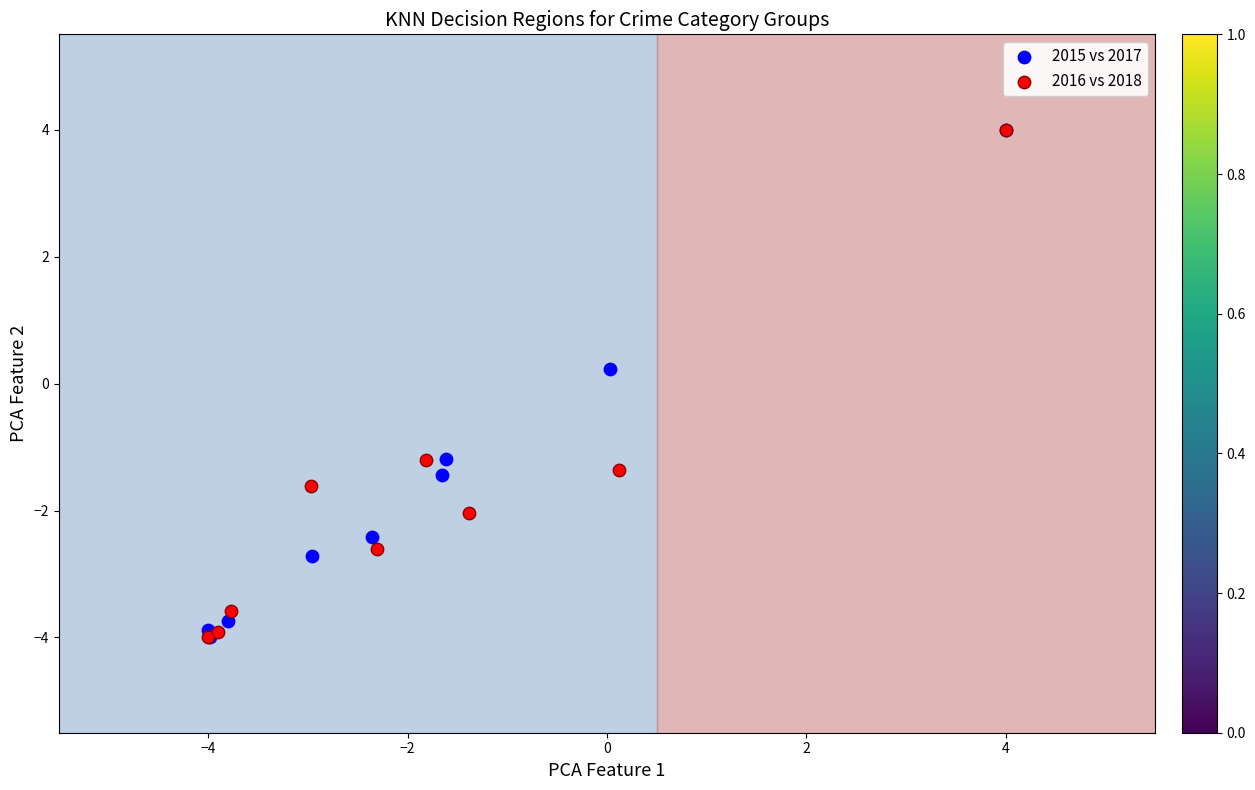

What are all the series names shown in the legend?

2015 vs 2017, 2016 vs 2018